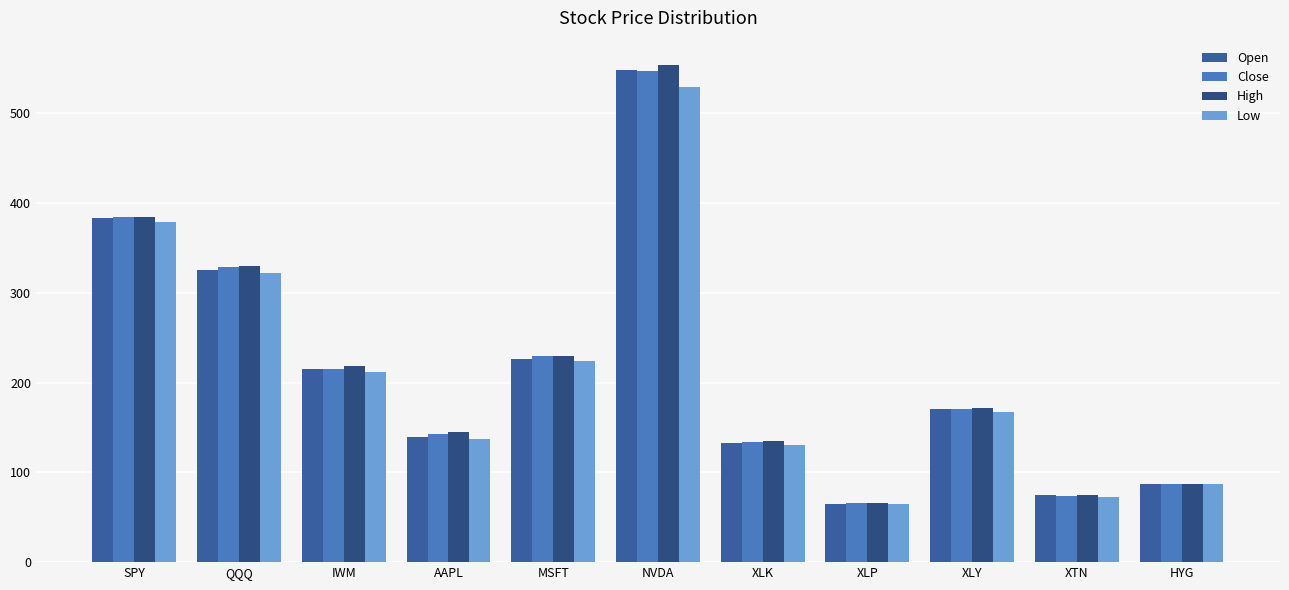

Rank the series by their maximum value, from lowest to highest.

Low, Close, Open, High